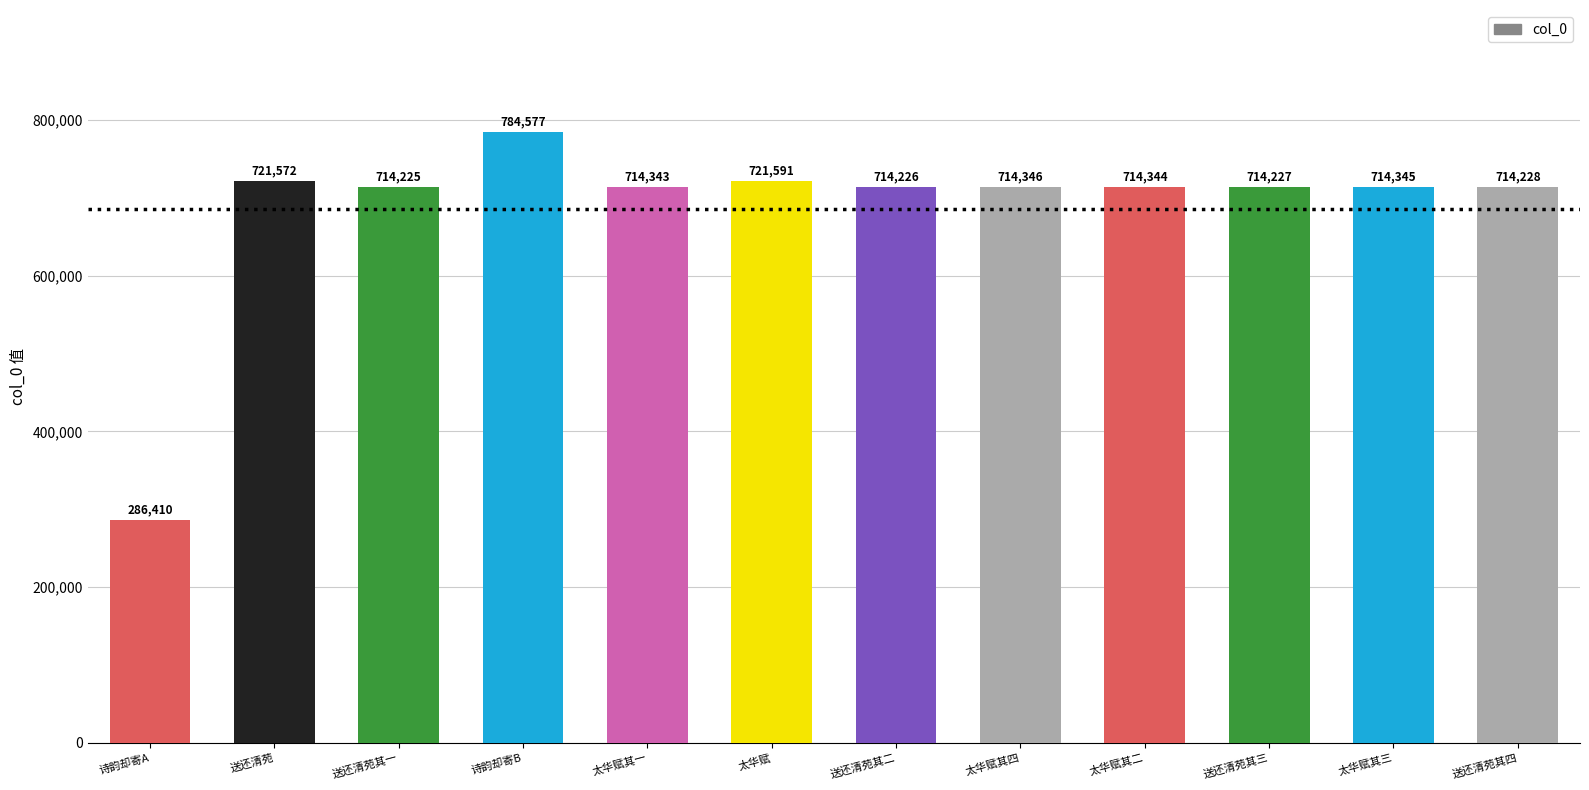

What position from the right is 诗韵却寄A?

12